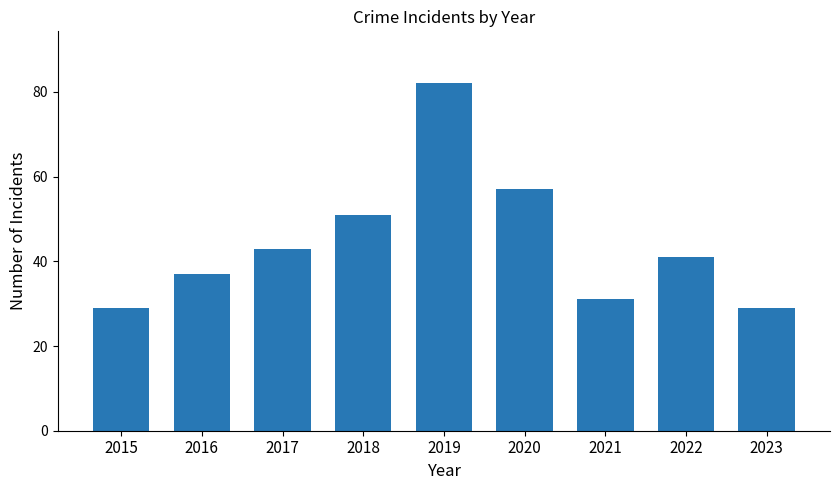

Which has a higher value, 2017 or 2015?

2017